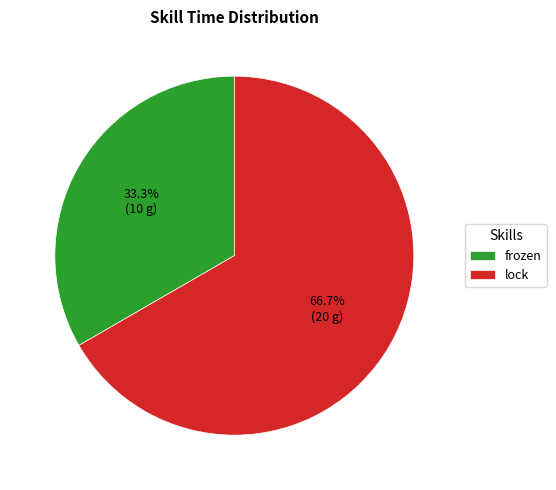

Which category accounts for the majority?

lock